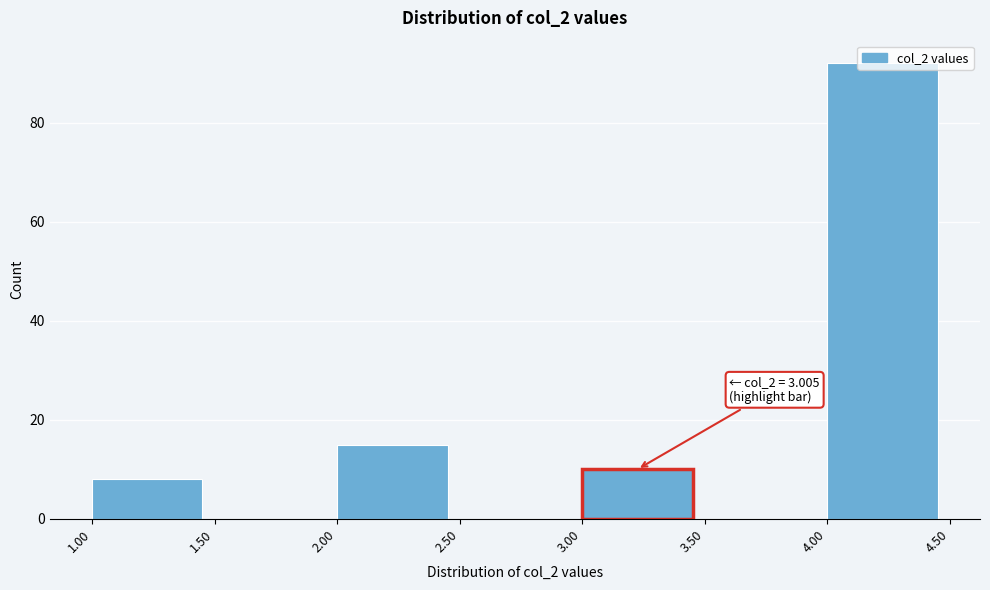

Which range on the x-axis has the tallest bar?

4.00 to 4.50